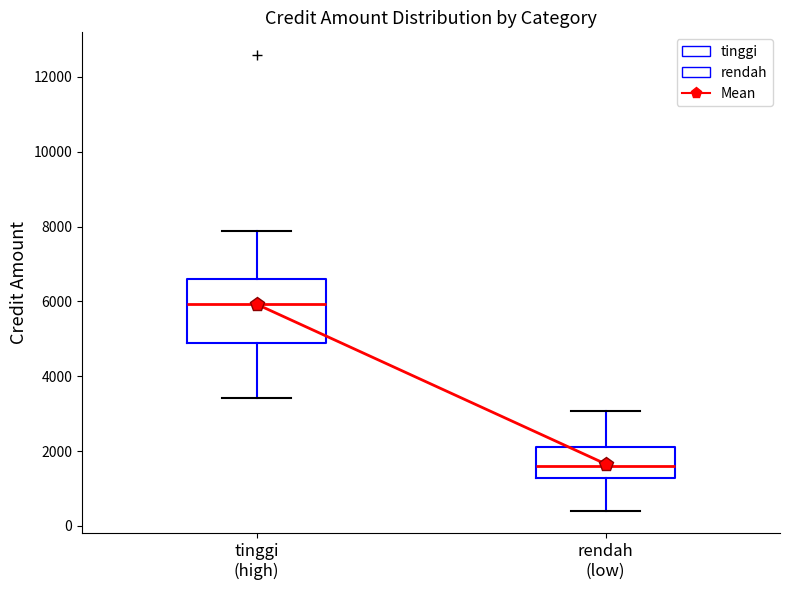

Reading left to right, transcribe this box plot: for each box, give where its median line is, the range the box spans, and where its two whiskers end, as read against the y-axis. The values are not printed on the chart, so give them approximately, as read against the axis.

tinggi (high): median 6000, box 4800 to 6600, whiskers 3400 to 7800
rendah (low): median 1600, box 1200 to 2200, whiskers 400 to 3000